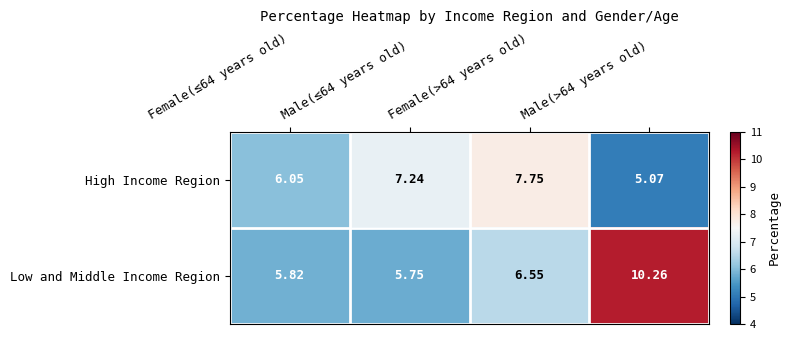

What is the total value across all series at Male(≤64 years old)?

13.0